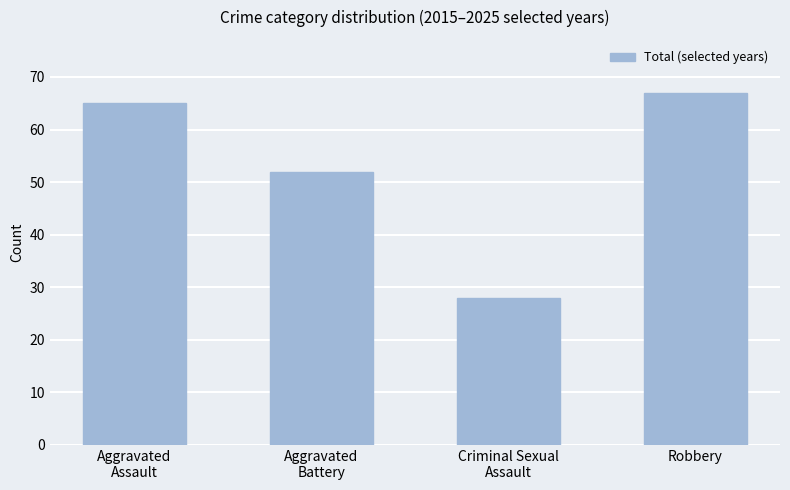

What is the label of the 4th bar from the left?

Robbery